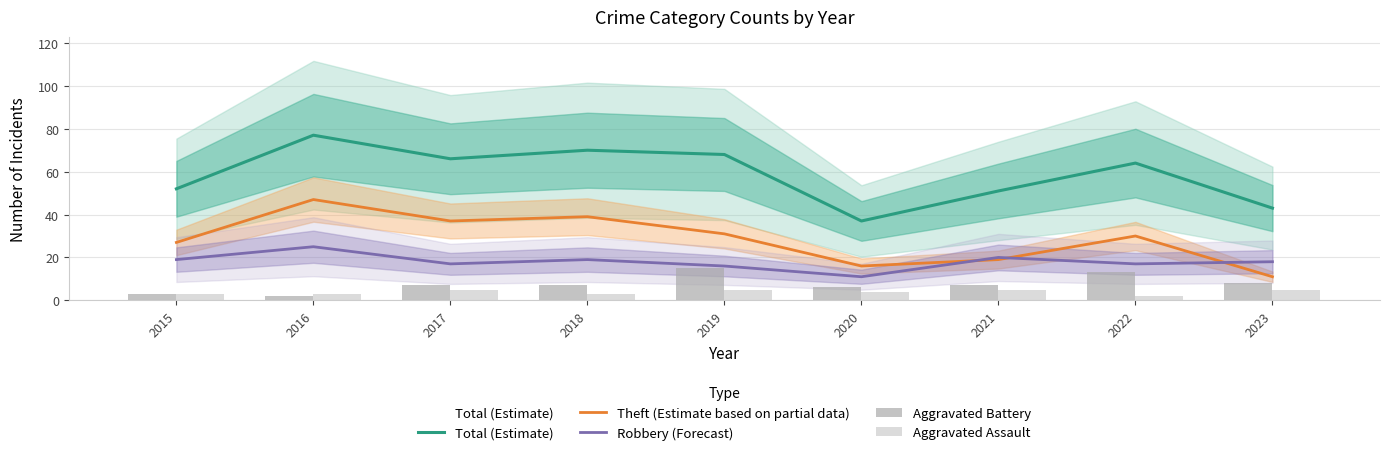

Which category has the highest value in the Total (Estimate) series?

2016